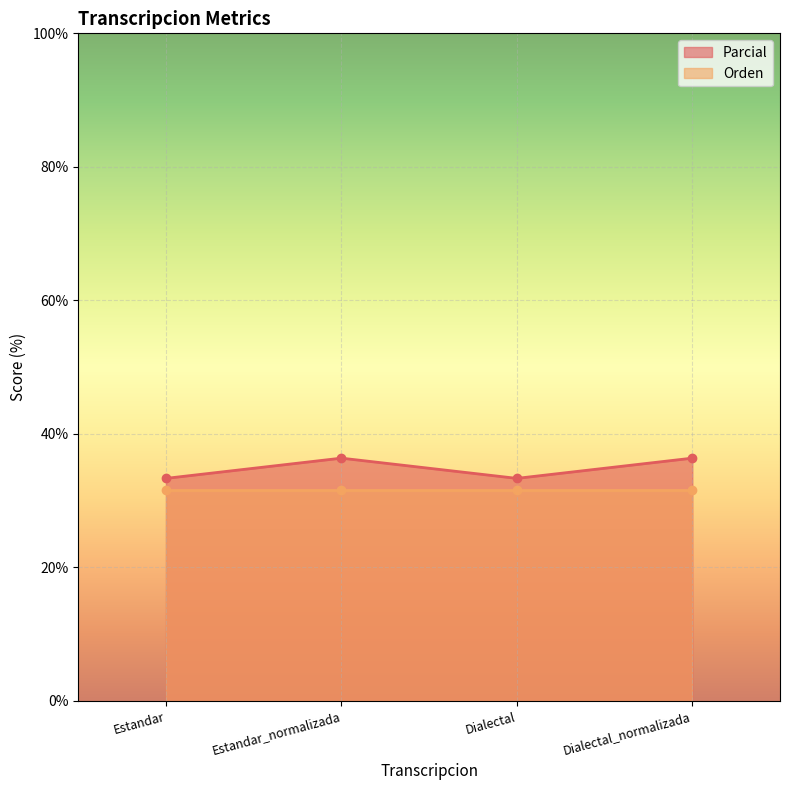

At which label is the value closest to 34?

Estandar